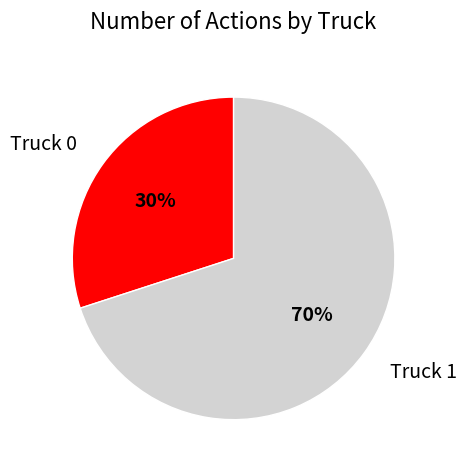

Is the sum of Truck 0 and Truck 1 greater than half?

Yes